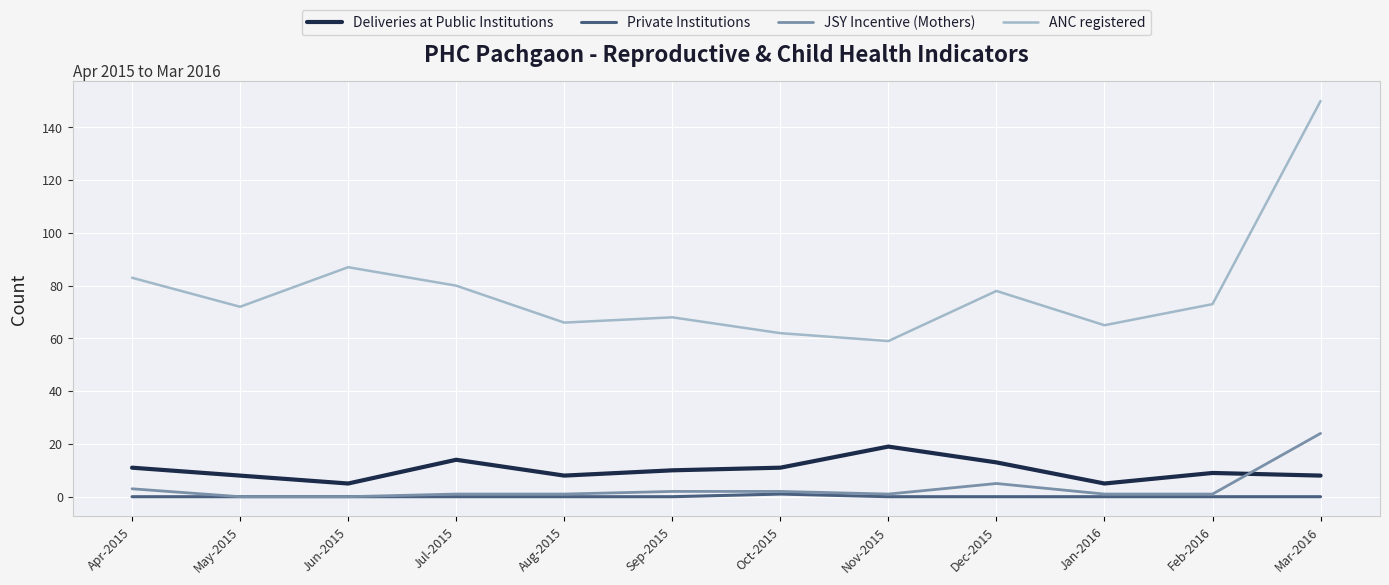

How many distinct data groups are displayed?

4